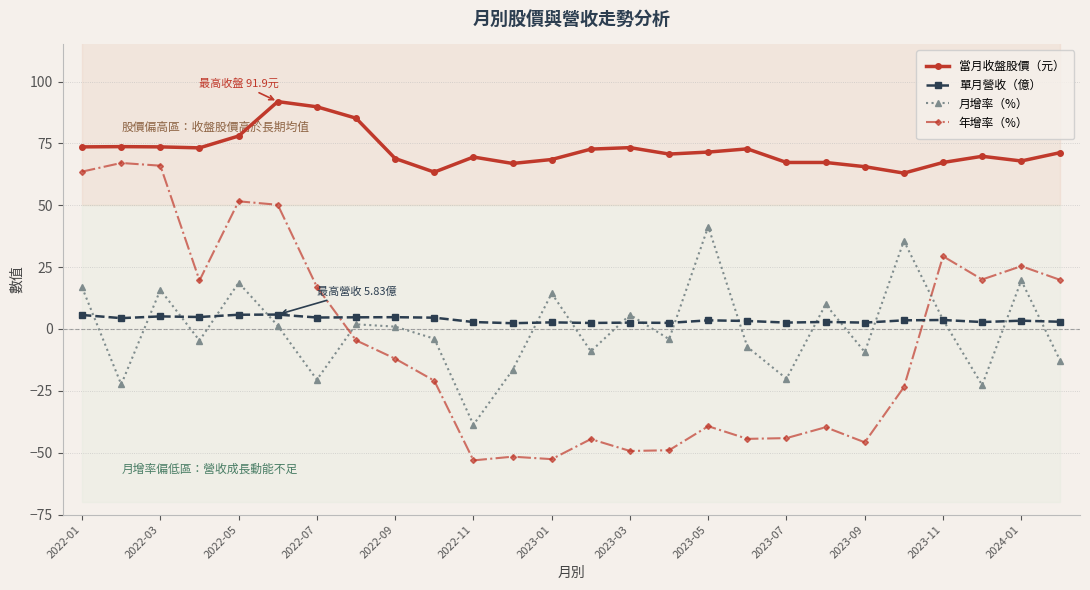

What is the highest value of the 月增率（%） series?

41.4